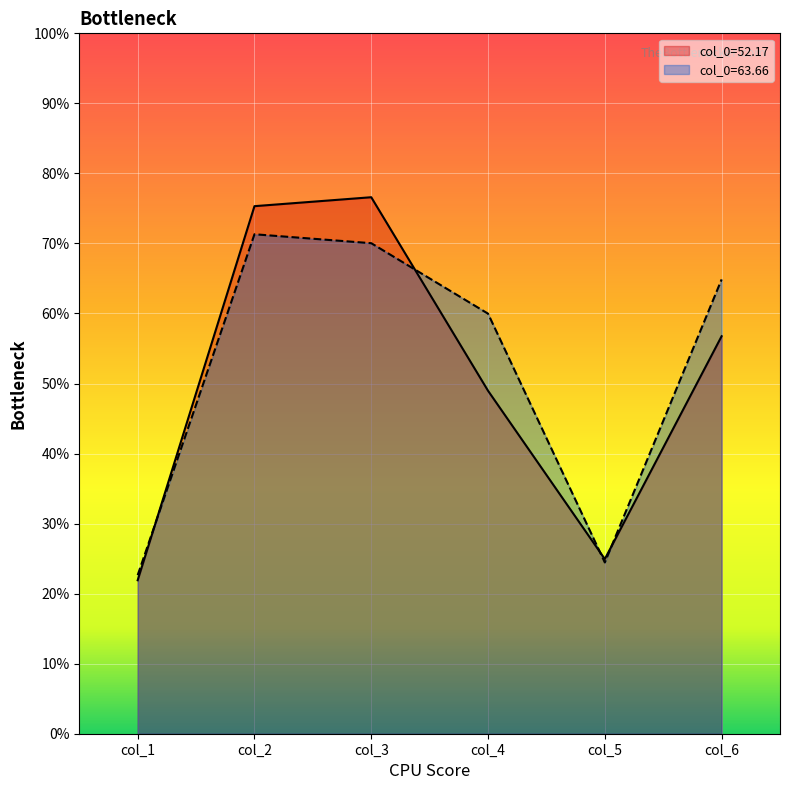

What is the highest value of the col_0=63.66 series?

71.3